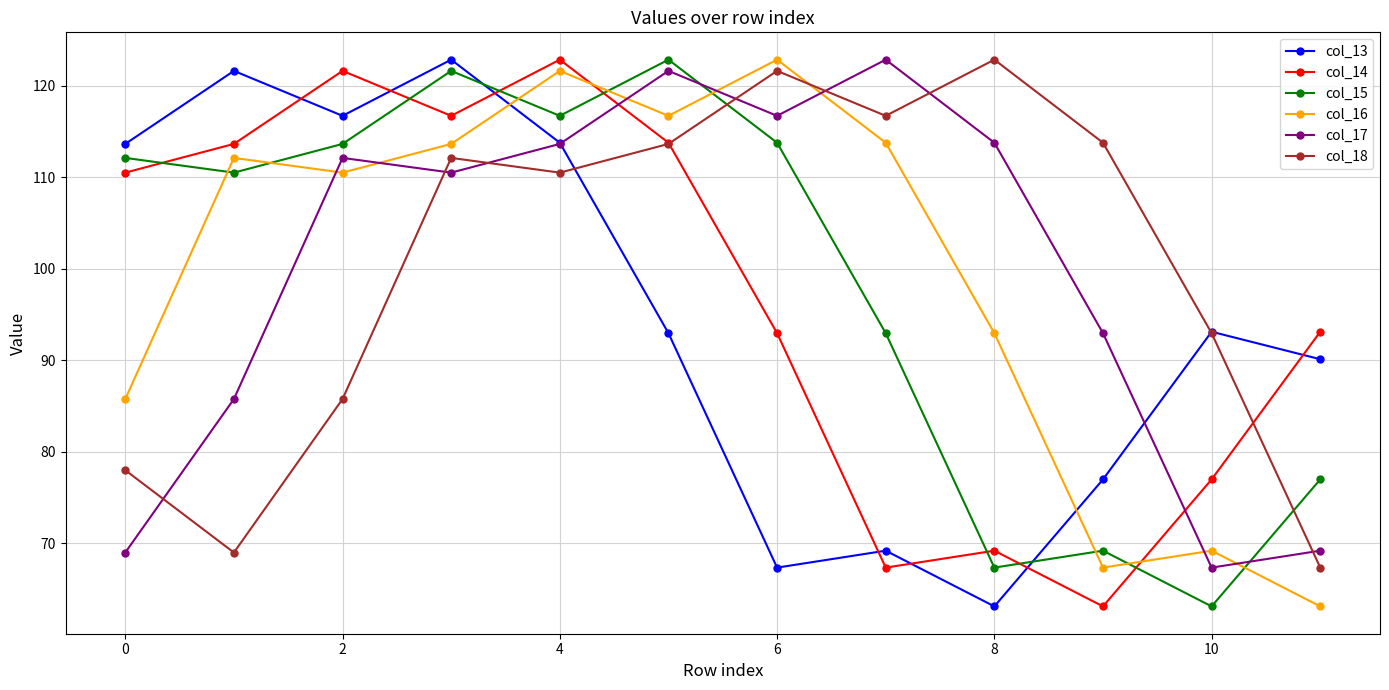

True or false: col_14 and col_13 cross at least once.

True